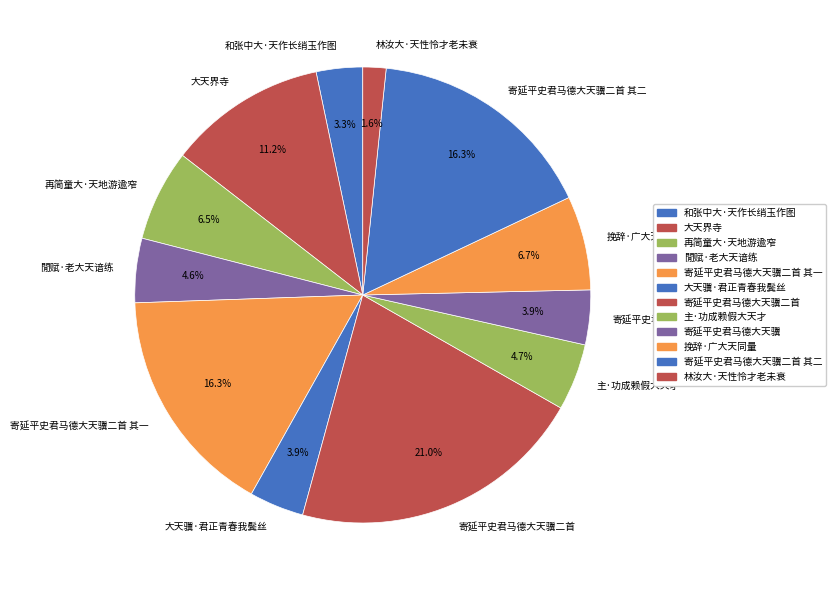

Which slice is the largest?

寄延平史君马德大天骥二首